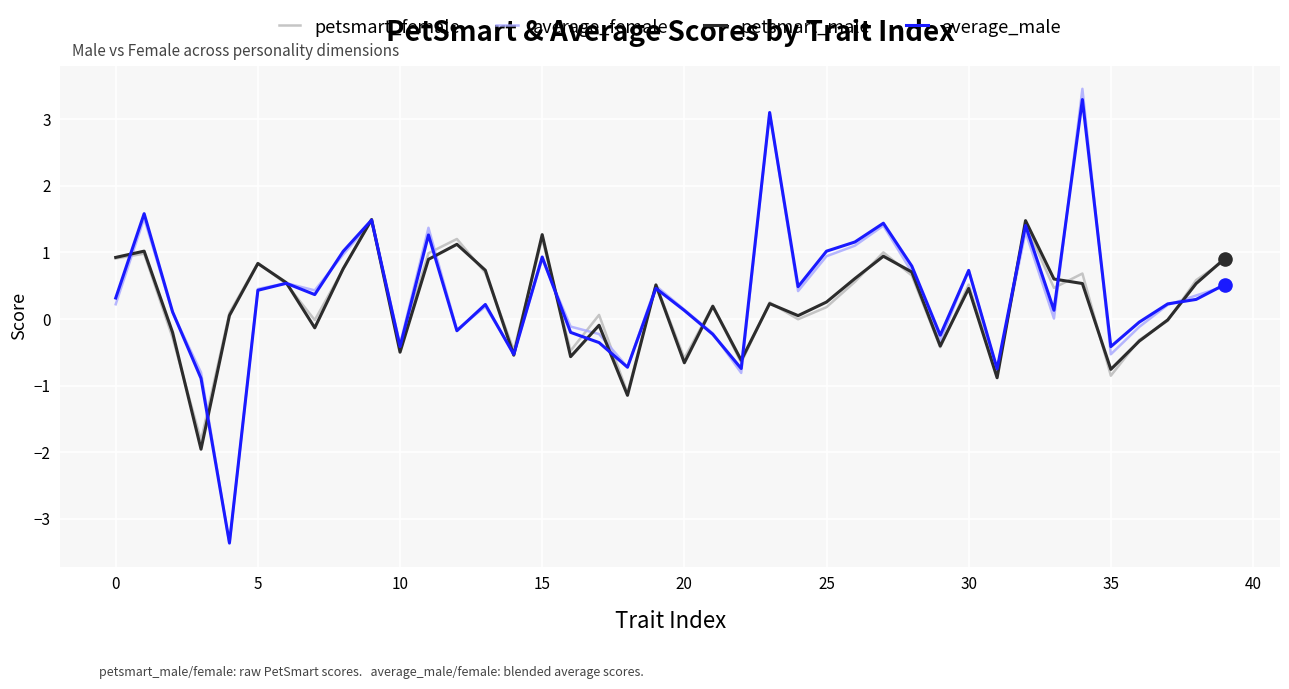

What is the minimum value for average_female?

-3.4